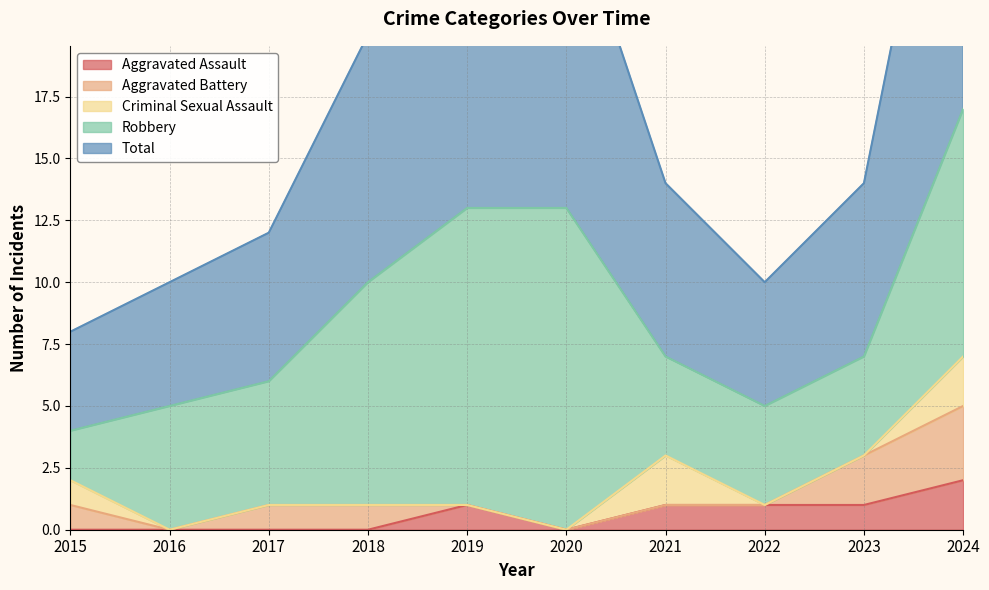

What is the difference between the second highest and minimum values in the Robbery series?

10